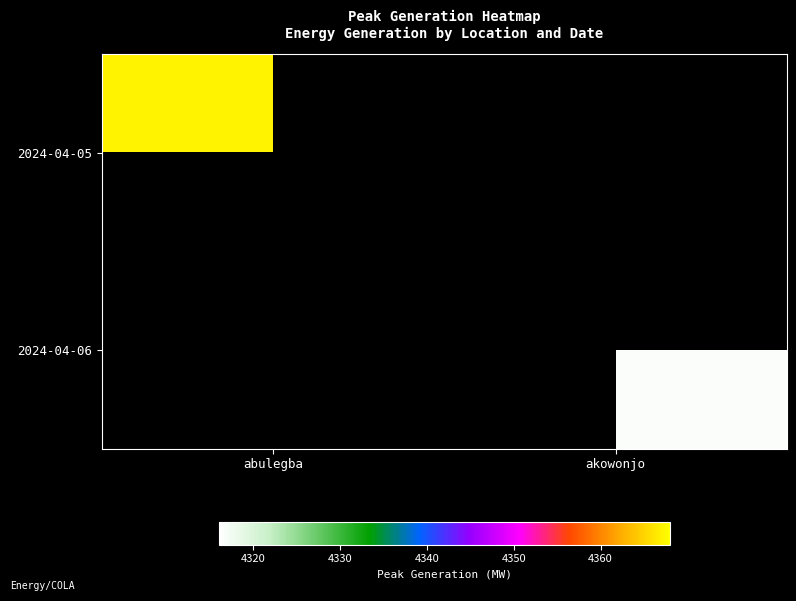

Count the number of categories in the chart.

2